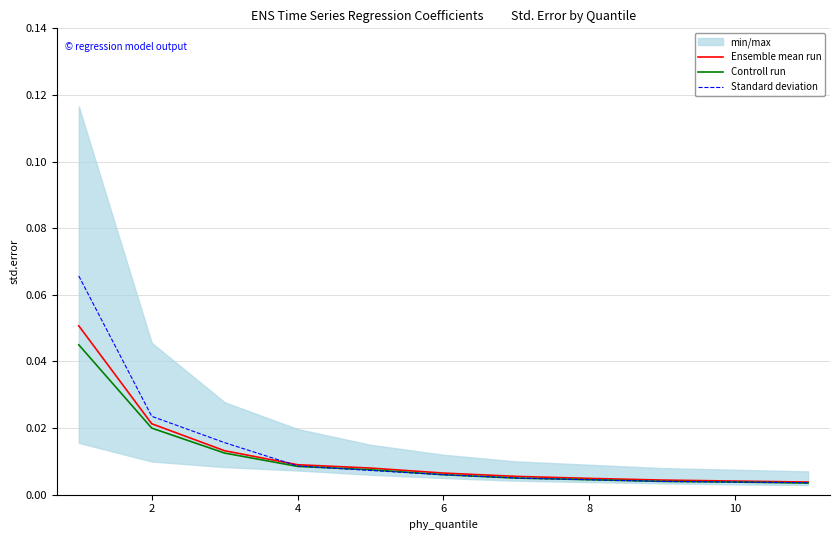

List the series in order of their overall mean, highest first.

Standard deviation, Ensemble mean run, Controll run